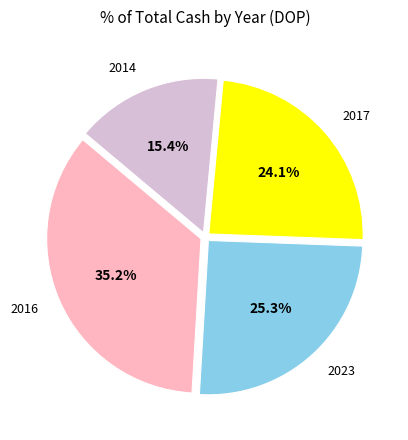

Which has a higher value, 2016 or 2014?

2016